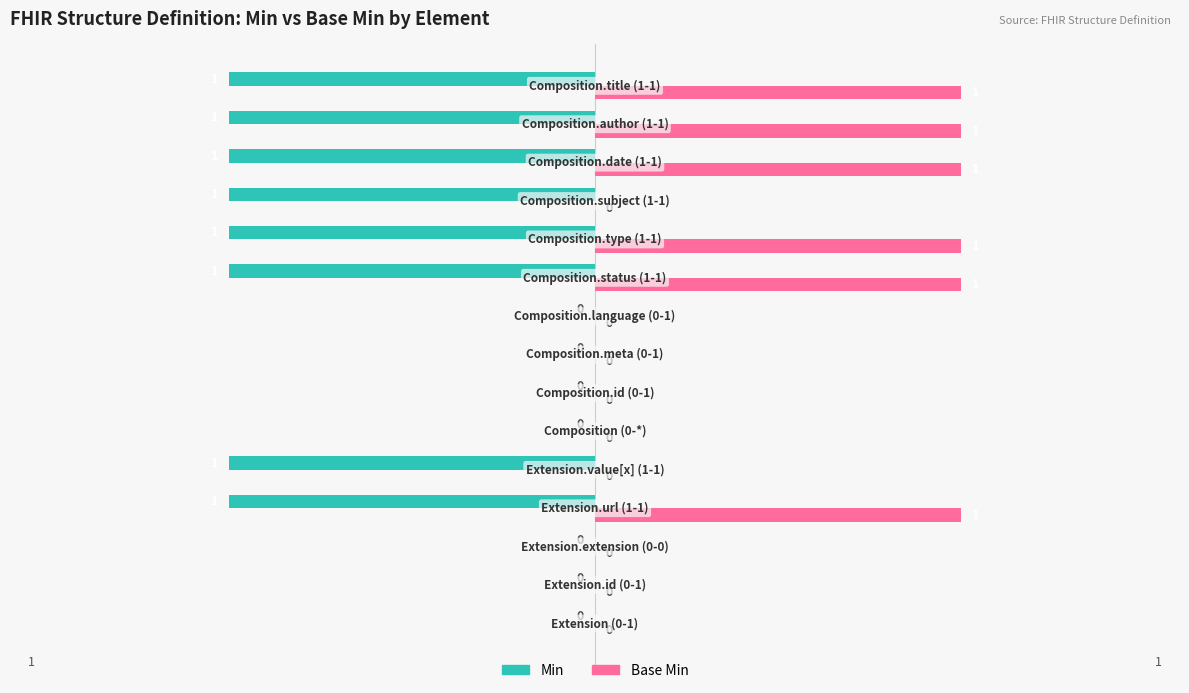

How many Base Min values are between 0 and 1?

15